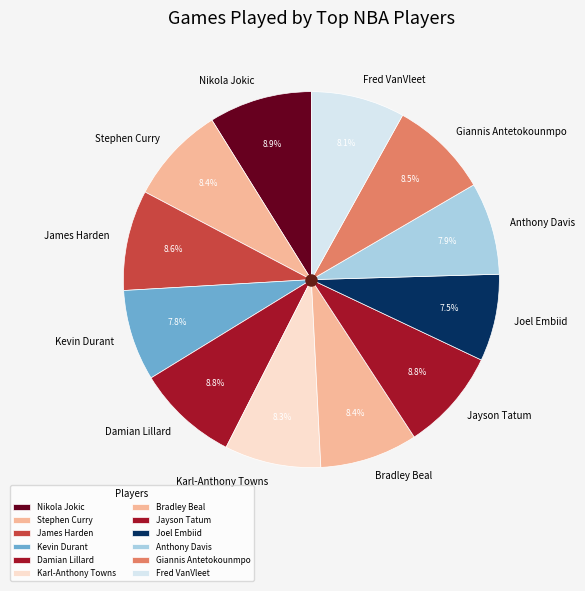

Does Fred VanVleet account for over 50% of the chart?

No